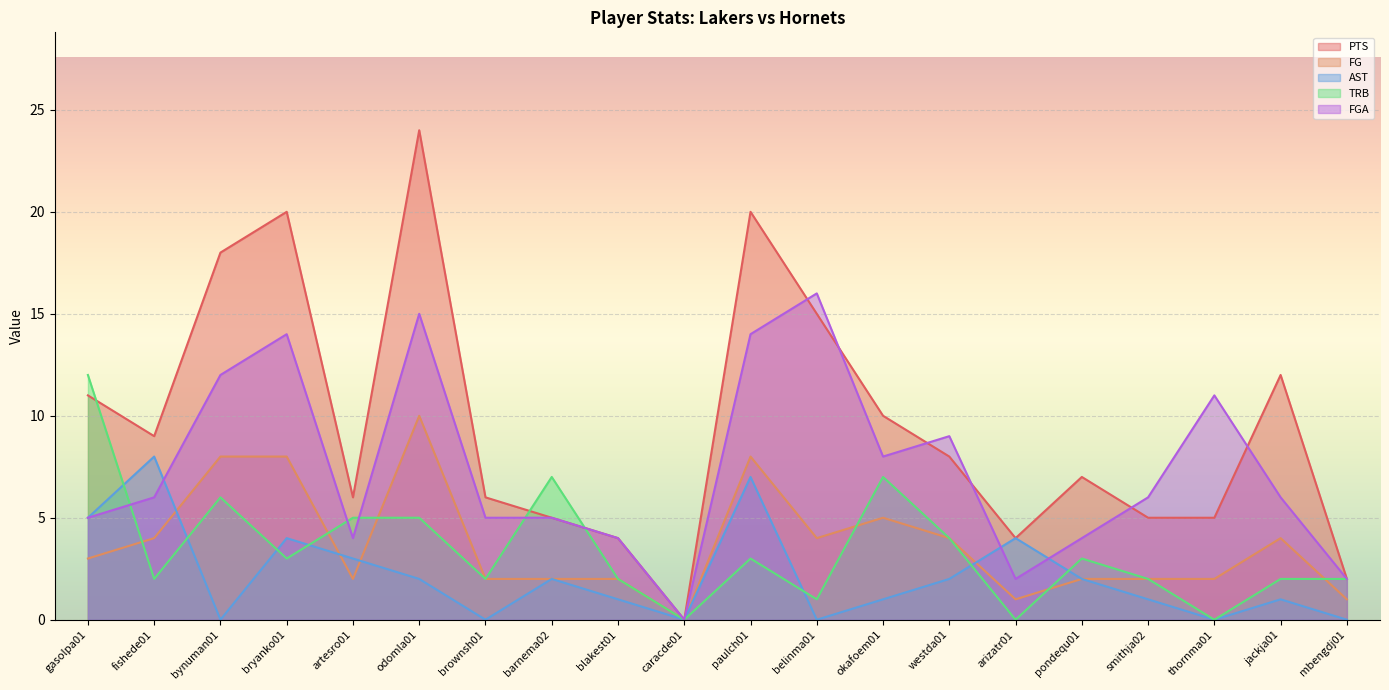

At which label does PTS reach its minimum?

caracde01